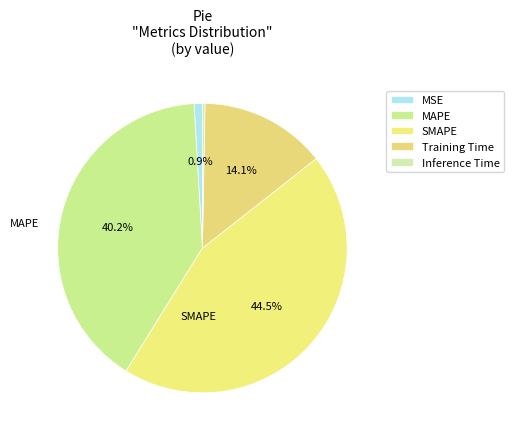

Between Inference Time and MSE, which is larger?

MSE